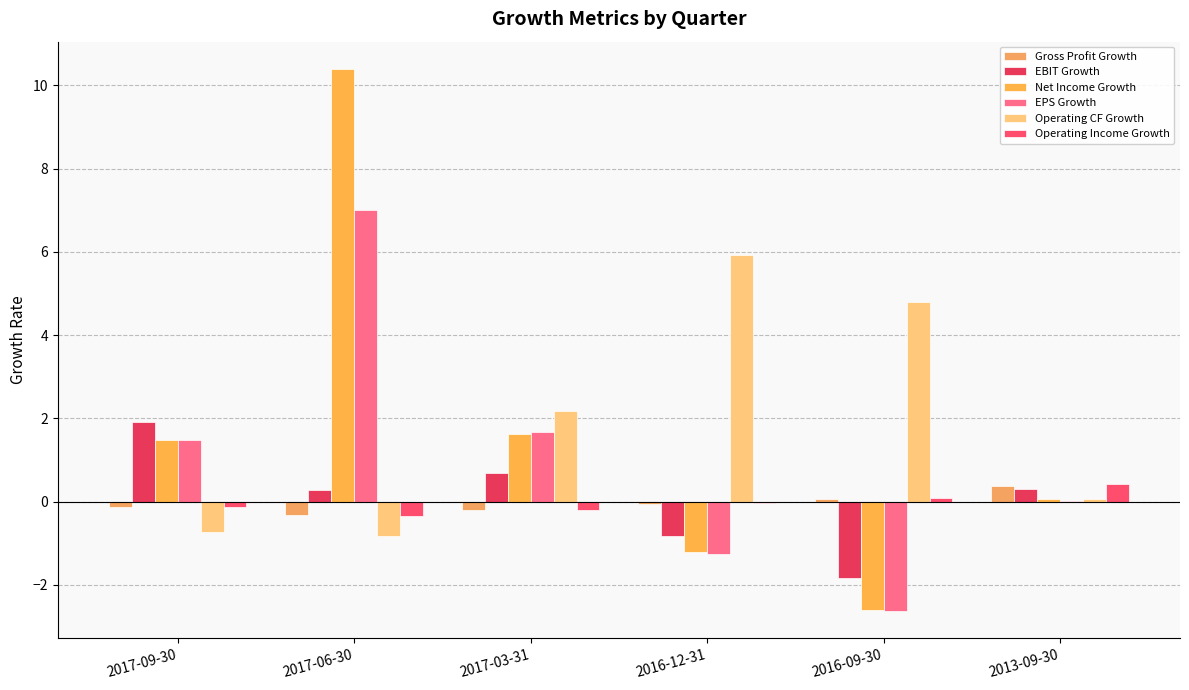

Are the bars grouped side by side (vs. stacked)?

Yes